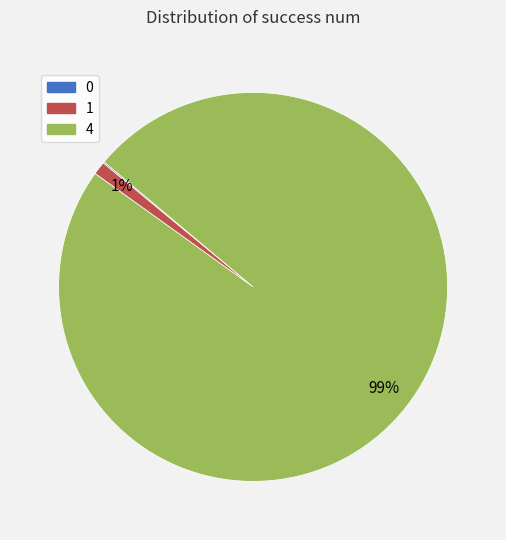

Is there a majority slice in this chart?

Yes